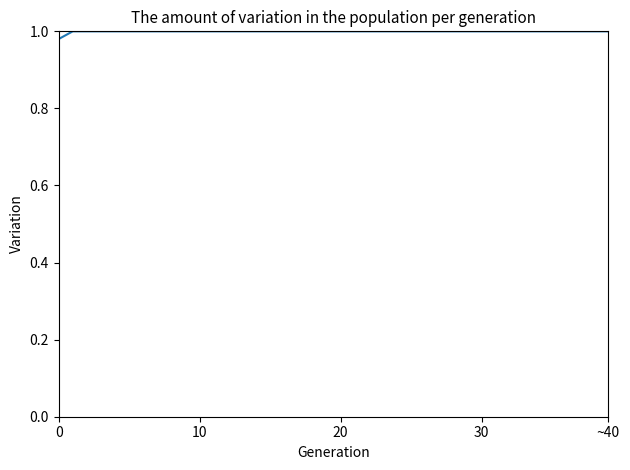

Does the chart display data point markers on the line(s)?

No